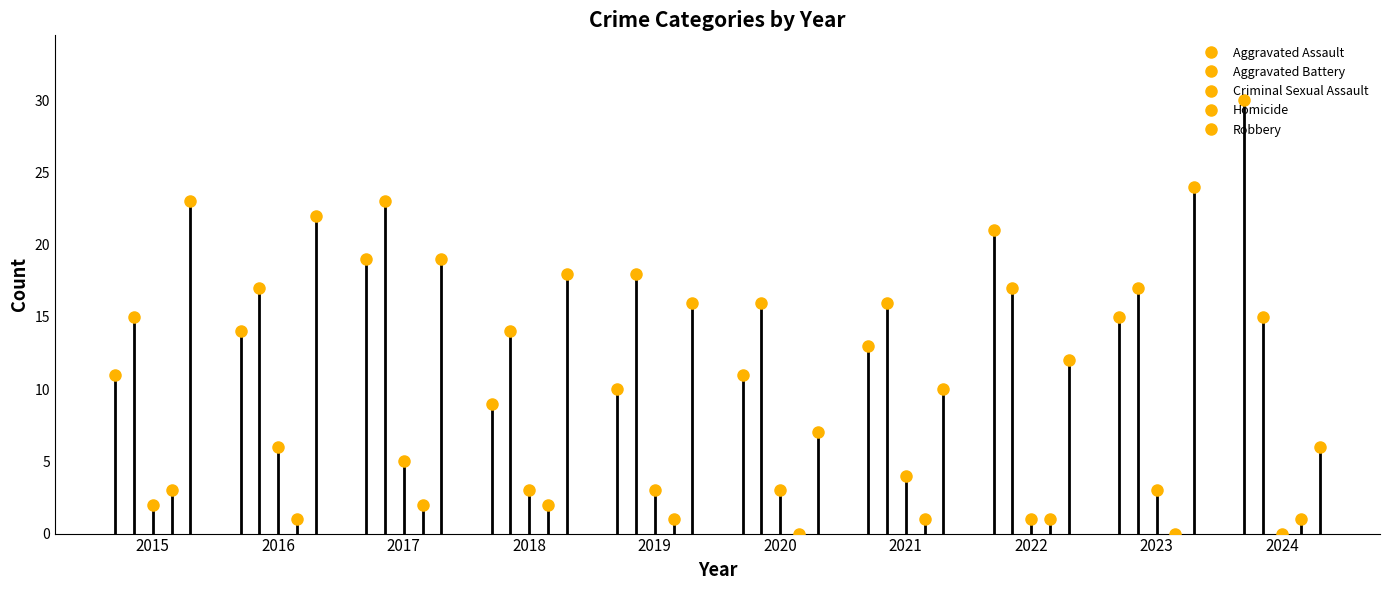

True or false: Homicide has a value of 2 at 2017.

True